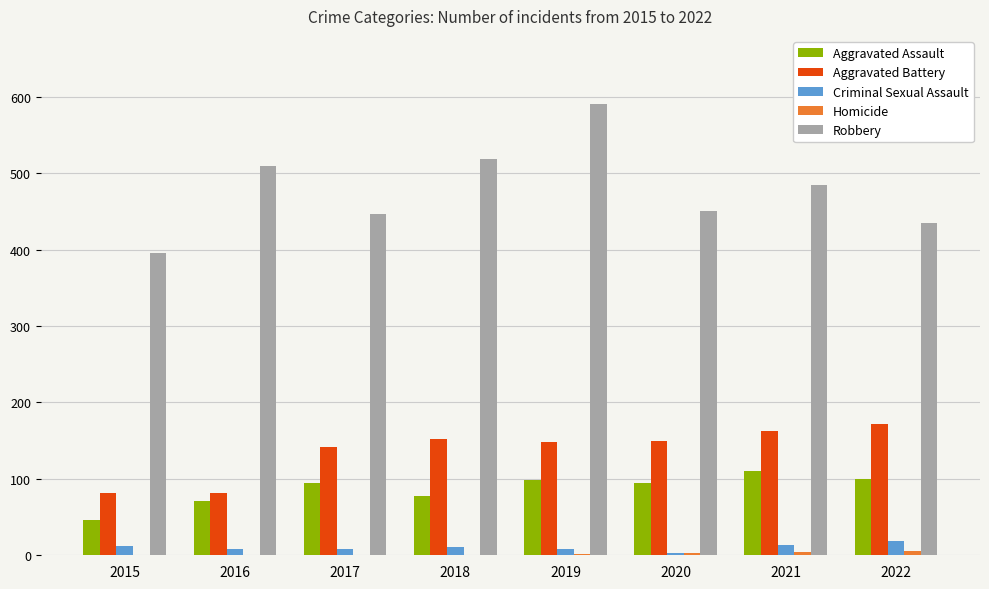

Which series changed the most between 2015 and 2018?

Robbery